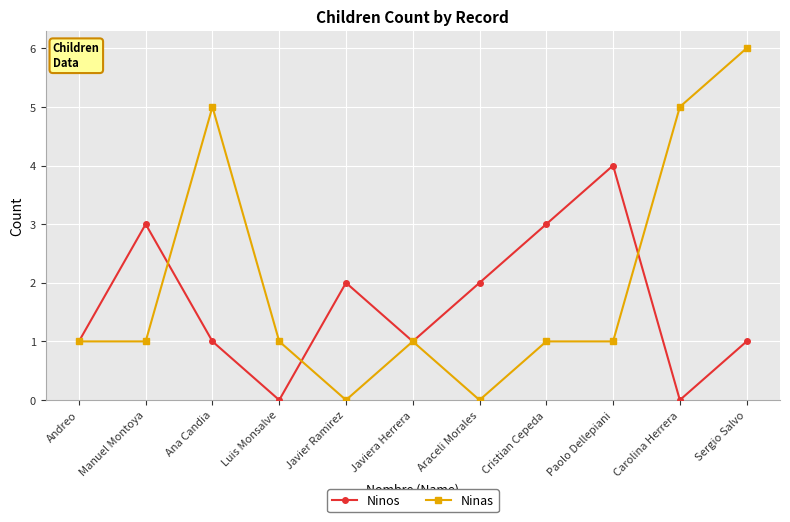

At Araceli Morales, list the series in order from largest to smallest.

Ninos, Ninas